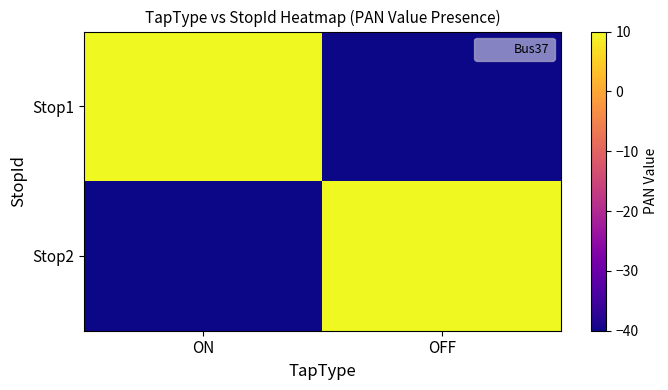

Which has a higher value, ON or OFF?

ON